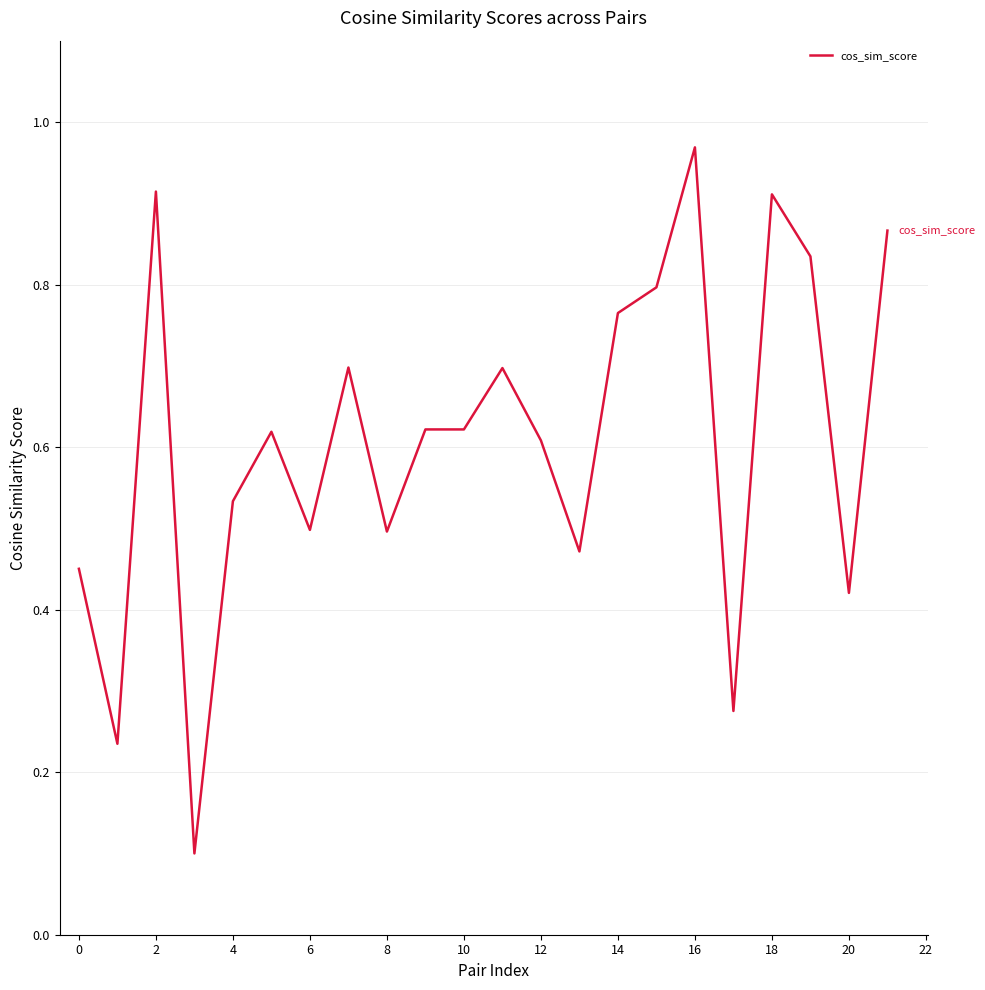

How many lines are shown in the chart?

1